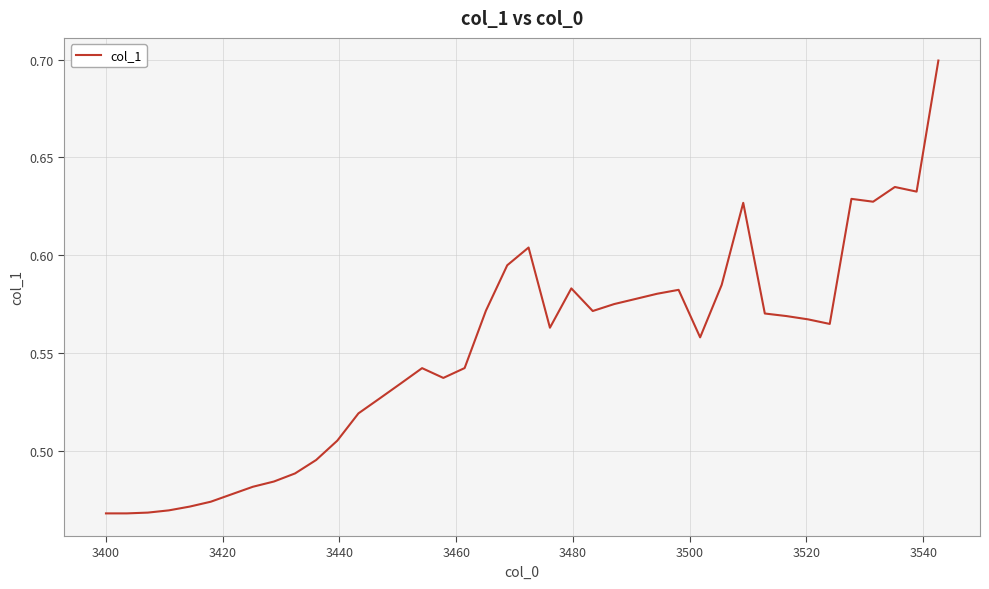

True or false: the data has more than 1 interior local peaks.

True